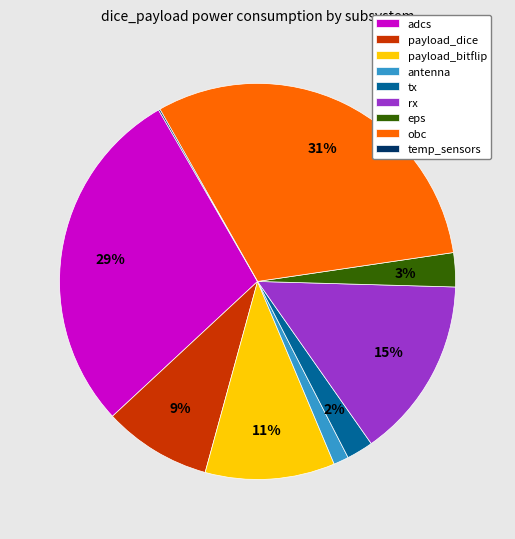

Is it true that adcs is 40% of the pie?

False